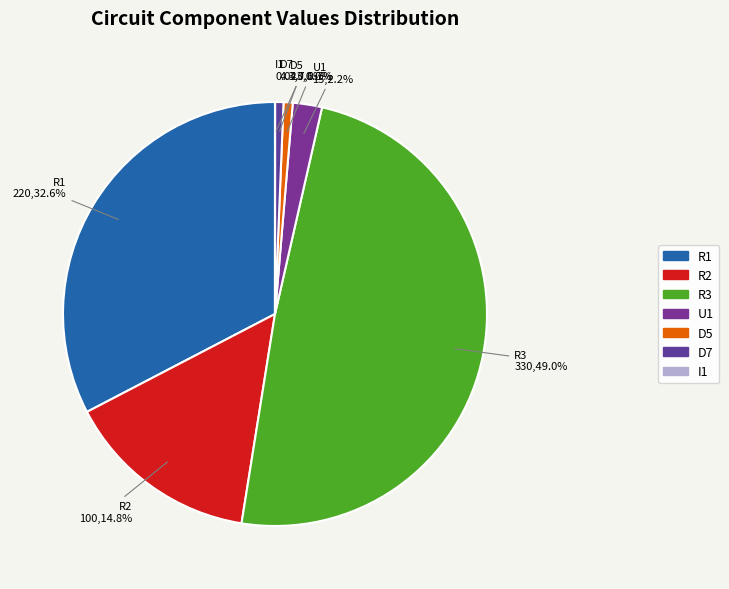

Does any single category account for the majority?

No